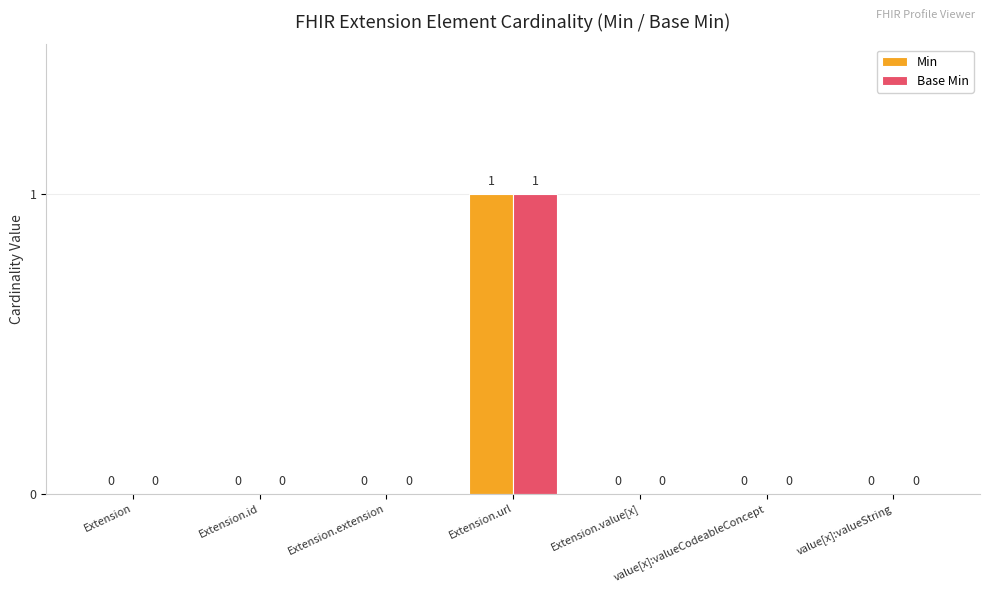

At which category is the sum across all series the highest?

Extension.url